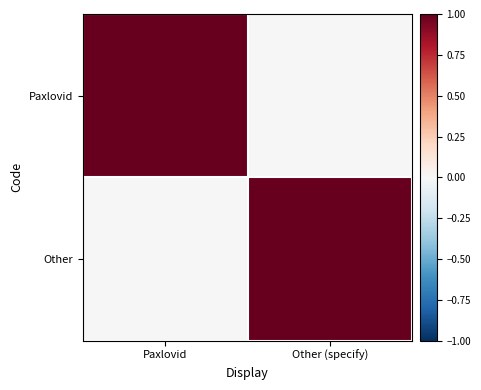

Between Paxlovid and Other (specify), which series saw the biggest shift?

Paxlovid